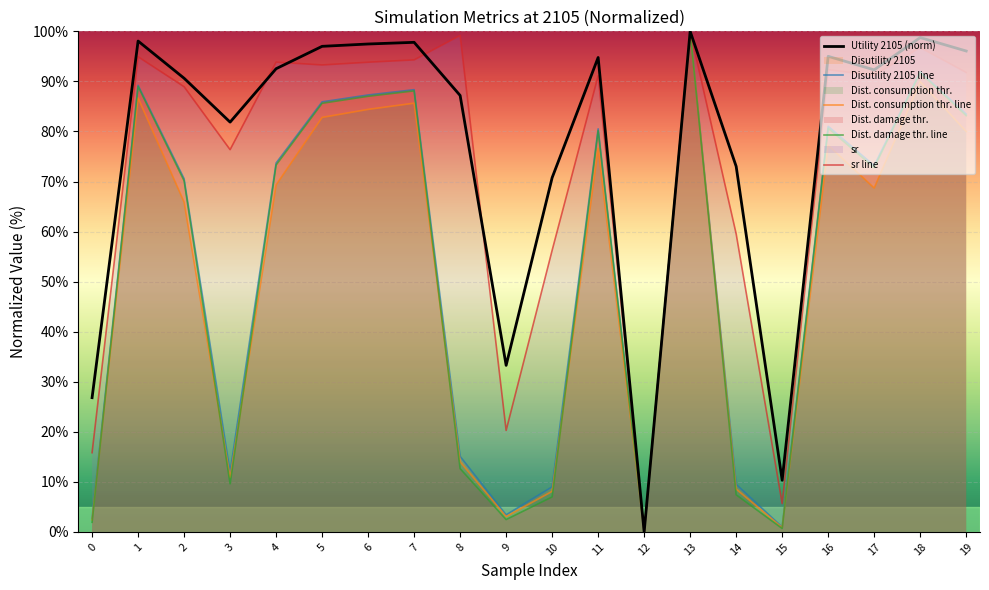

Count the number of categories in the chart.

20